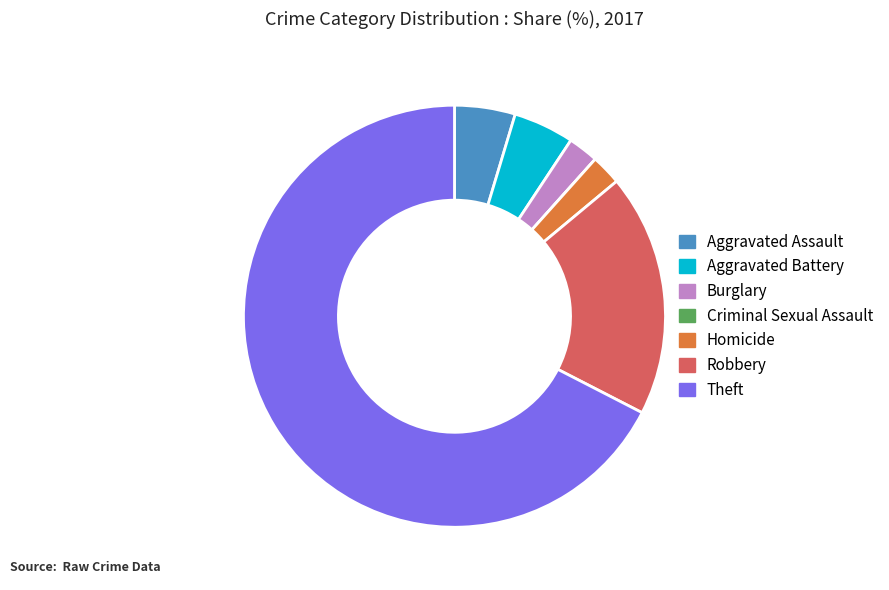

What is the largest slice in the pie chart?

Theft